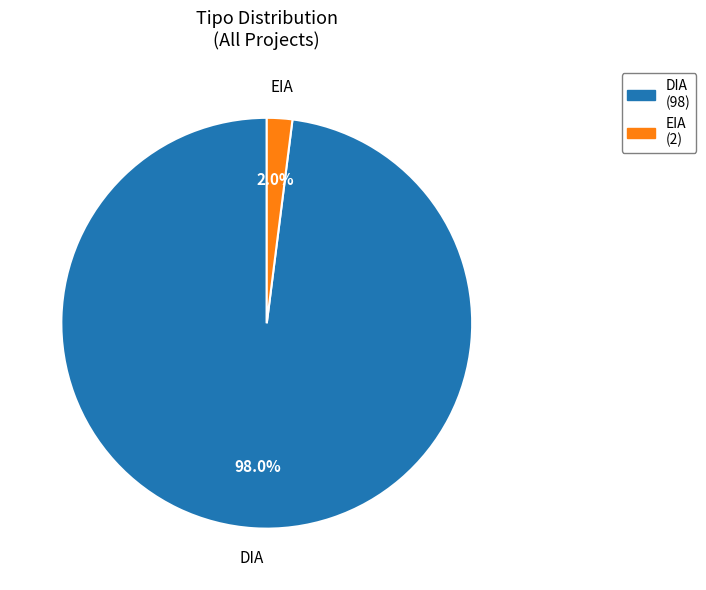

Count the number of slices in the pie.

2